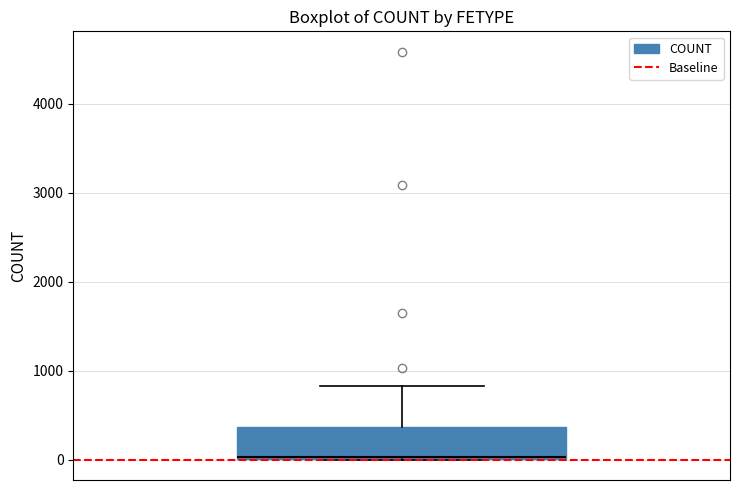

Read this box plot against the y-axis: the position of the median line, the range covered by the box, and the ends of both whiskers. The values are not printed on the chart, so give them approximately, as read against the axis.

median 0, box 0 to 400, whiskers 0 to 800